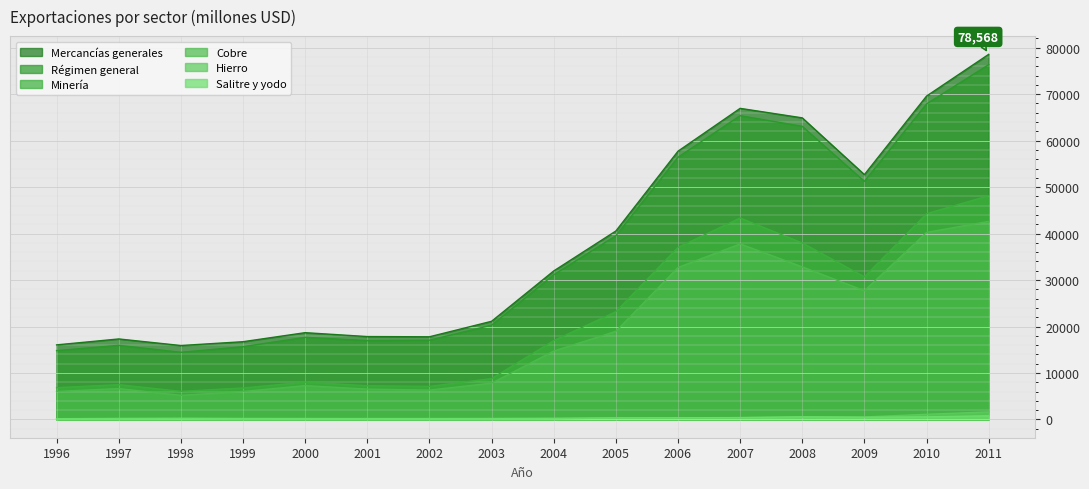

At which category does the chart reach its minimum across all series?

1999